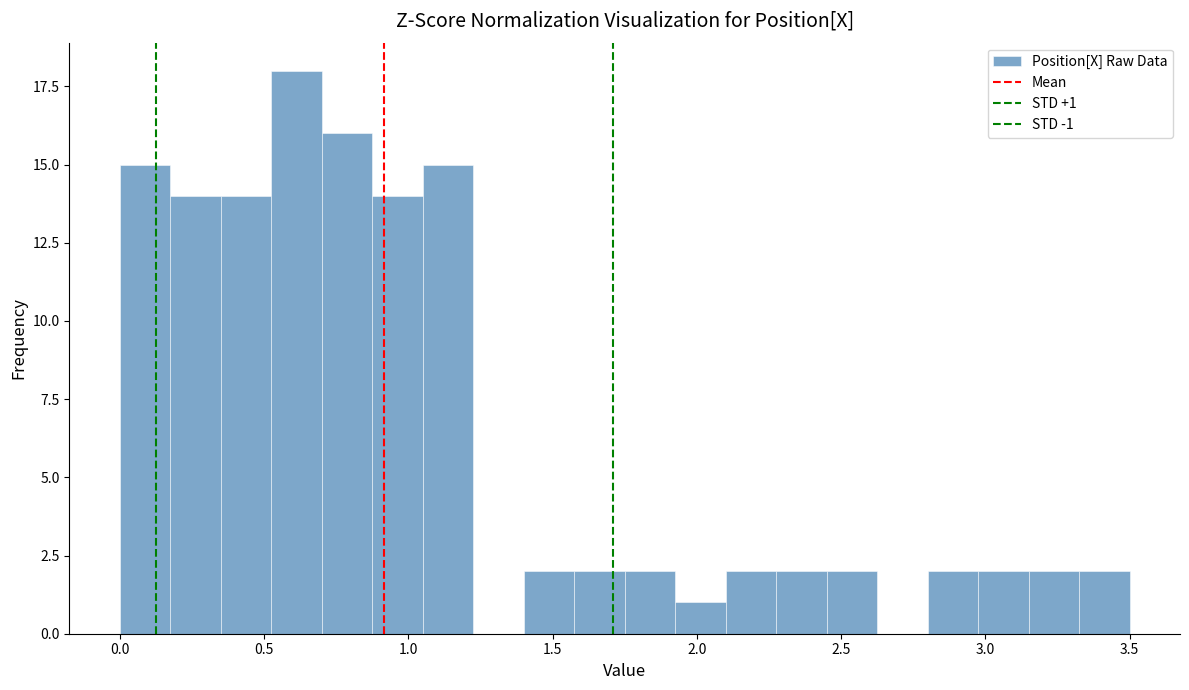

Around what value on the x-axis is the tallest bar? Give the approximate position of its centre, as read against the axis.

0.60